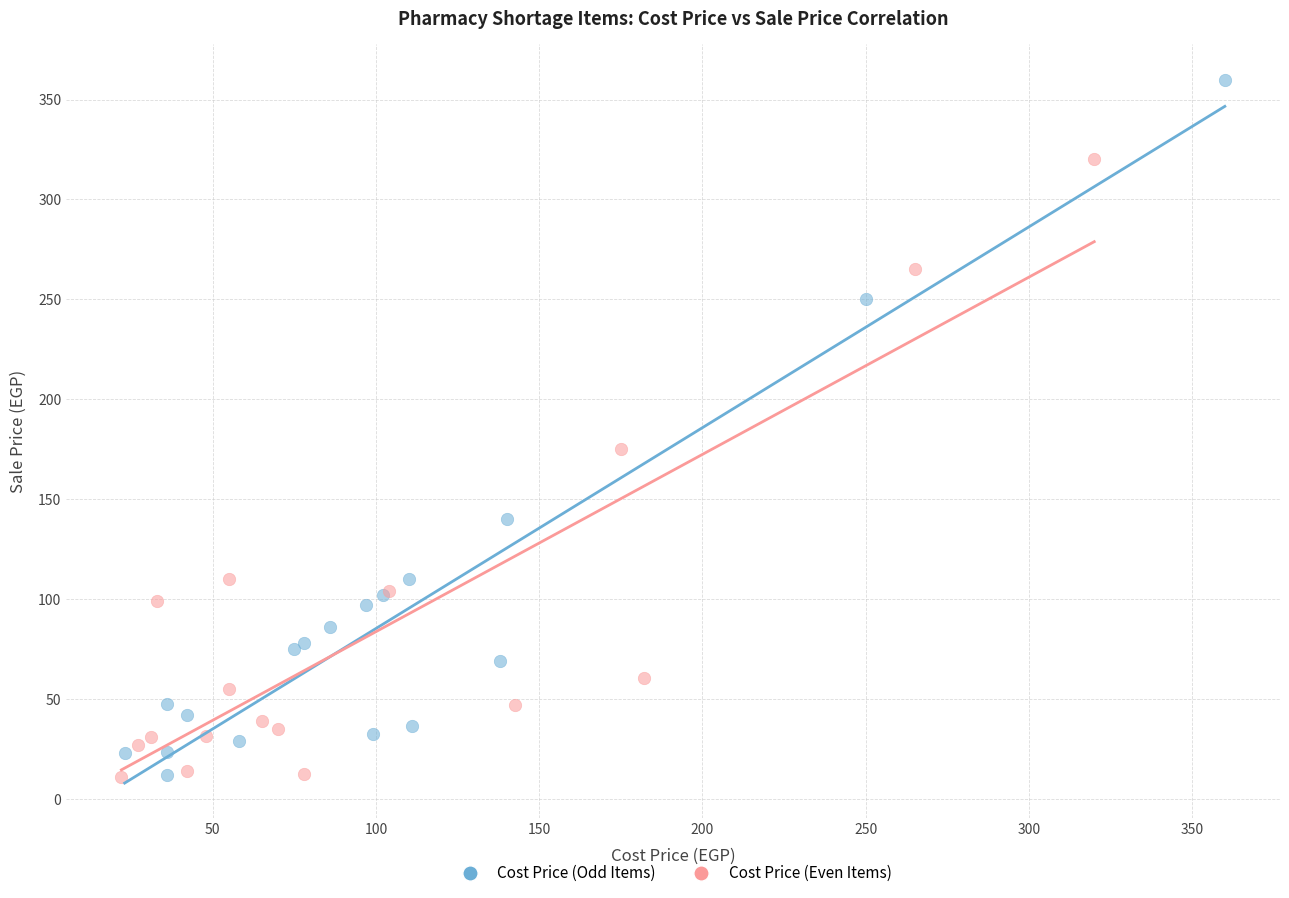

Which series contains the highest Y value?

Cost Price (Odd Items)